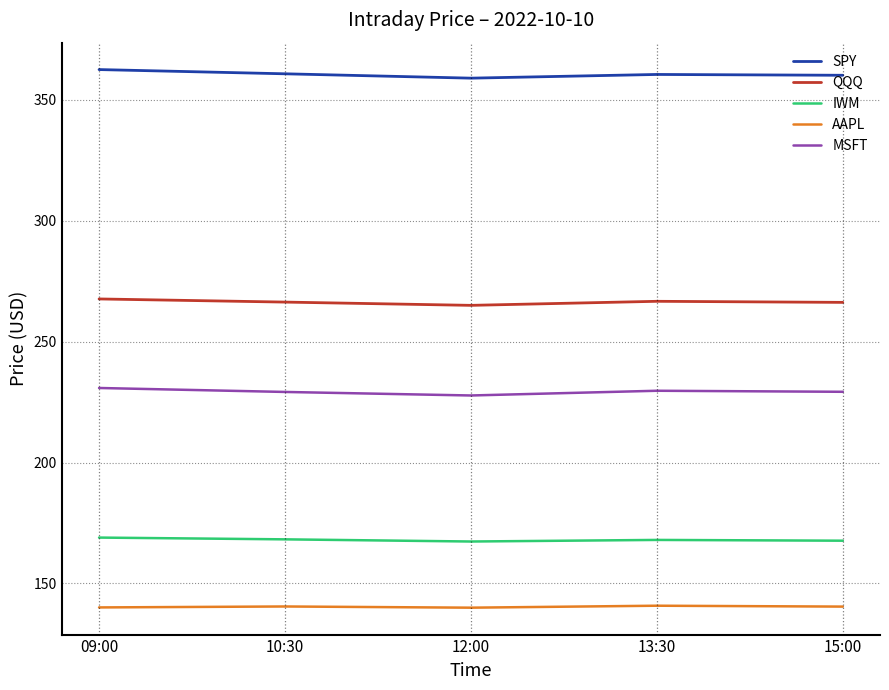

What is the maximum value shown in the chart?

362.6